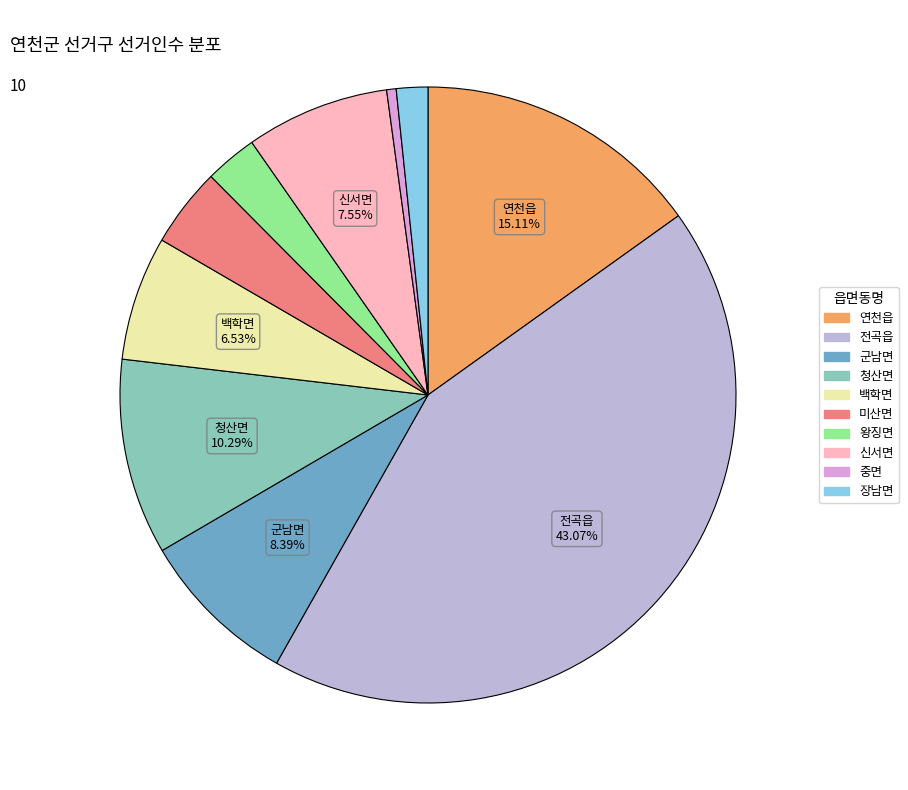

What is the smallest slice in the pie chart?

중면